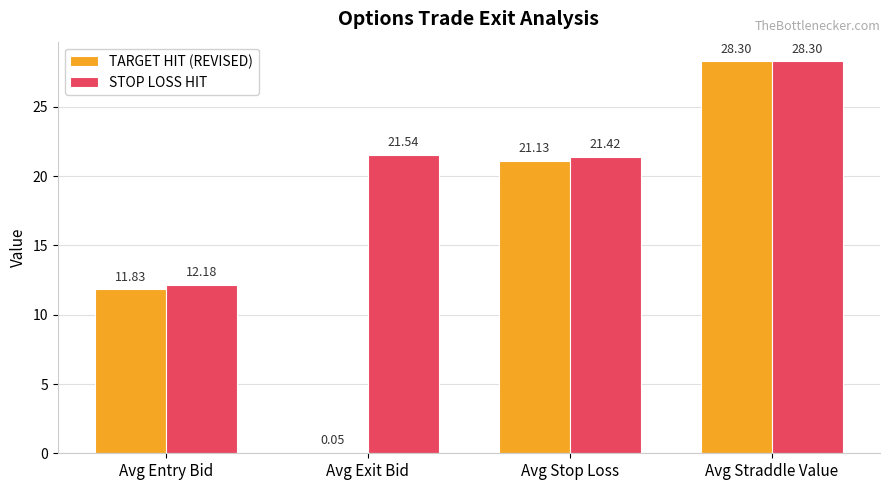

Is the value of STOP LOSS HIT at Avg Entry Bid greater than the value of TARGET HIT (REVISED) at Avg Entry Bid?

Yes